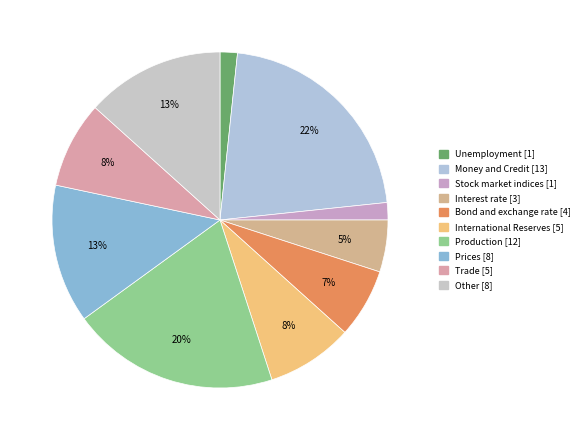

How many slices are in this pie chart?

10